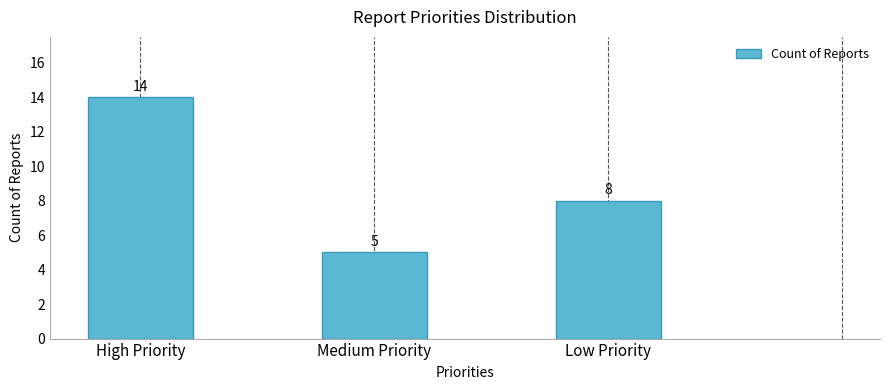

What is the change in value from Medium Priority to Low Priority?

+3